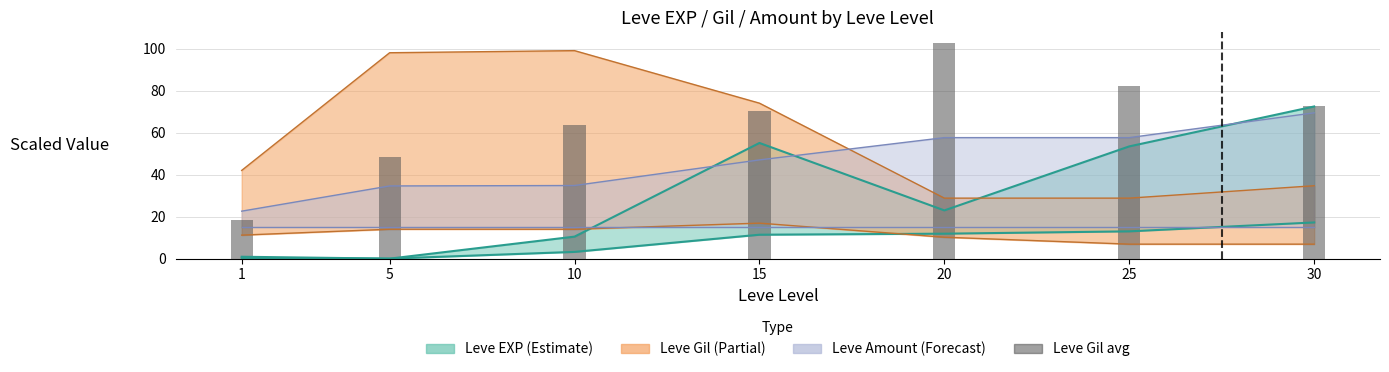

What is the sum of the values at 5 and 10?

112.2